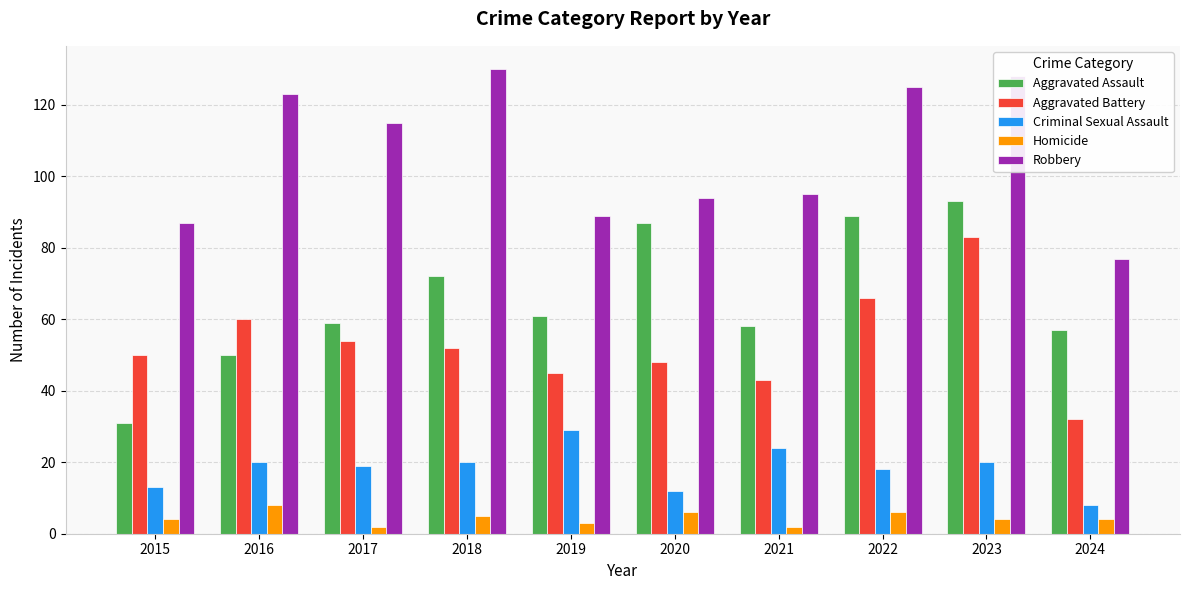

Which category has the highest value in the Aggravated Assault series?

2023